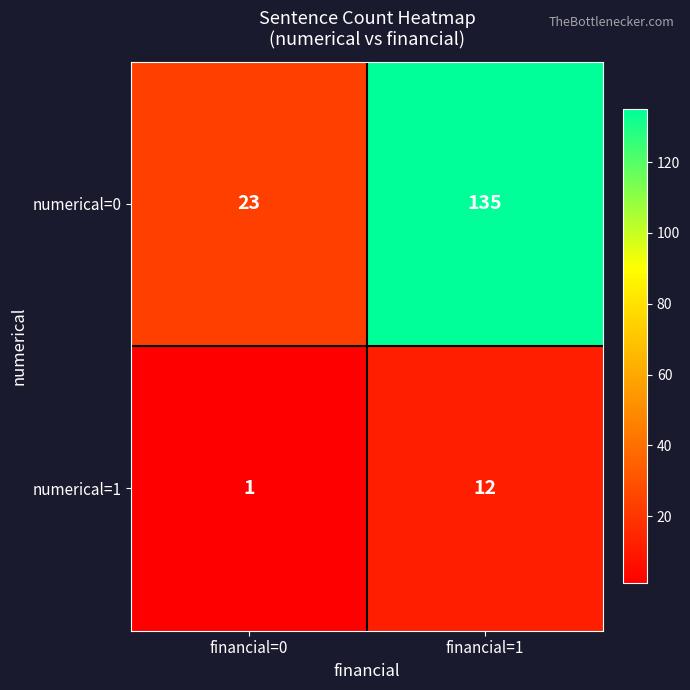

What is the average value of the numerical=0 series?

79